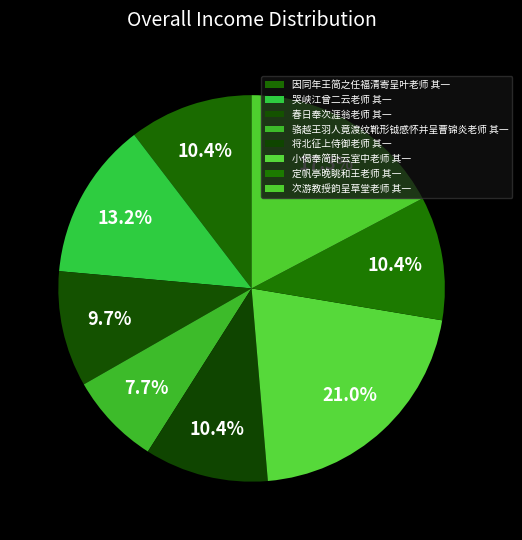

Is 哭峡江曾二云老师 其一 the majority of the pie?

No